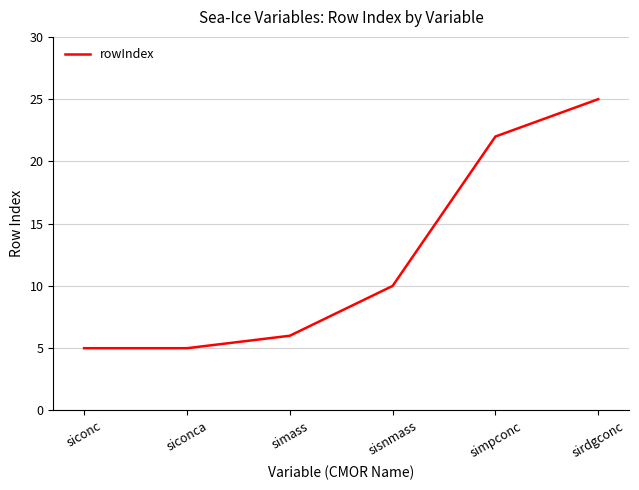

Approximately how many times larger is the value at sisnmass compared to siconca?

2.0